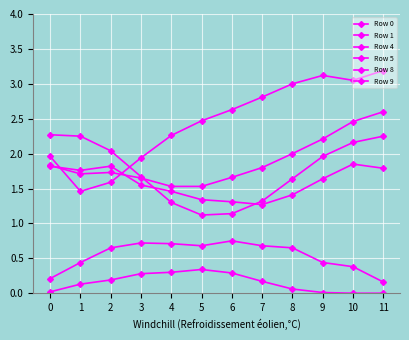

Count the number of data series in this chart.

6